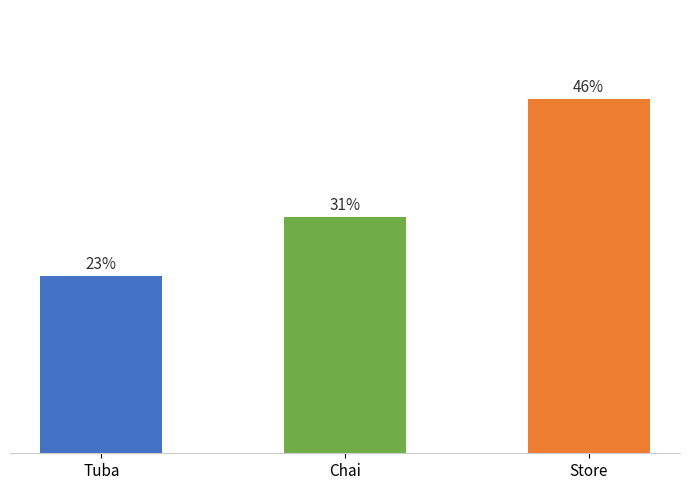

Does the chart contain any negative values?

No